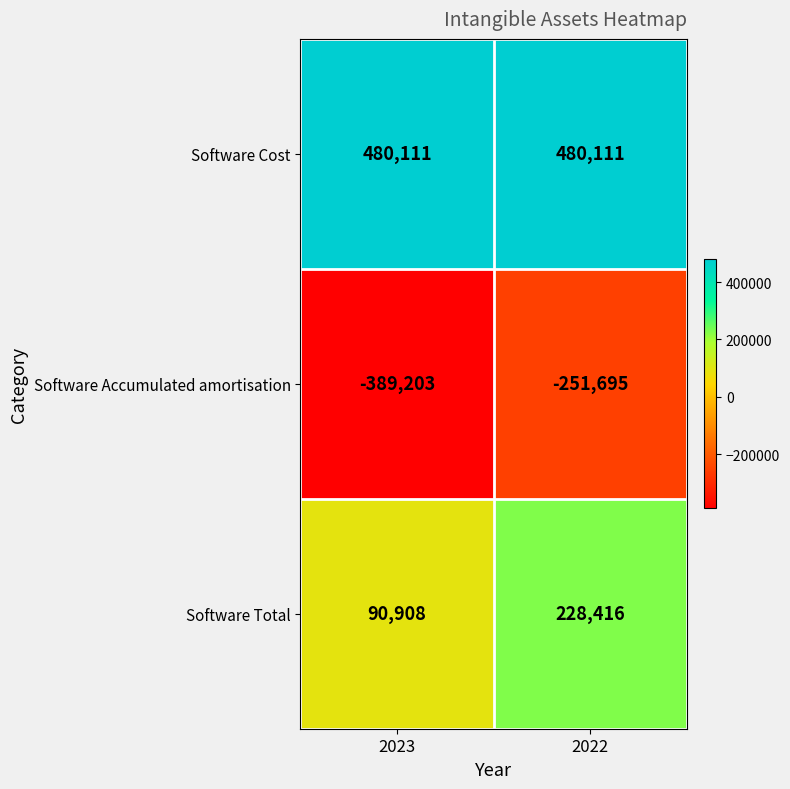

The Software Accumulated amortisation series shows -631042 at 2023. True or false?

False